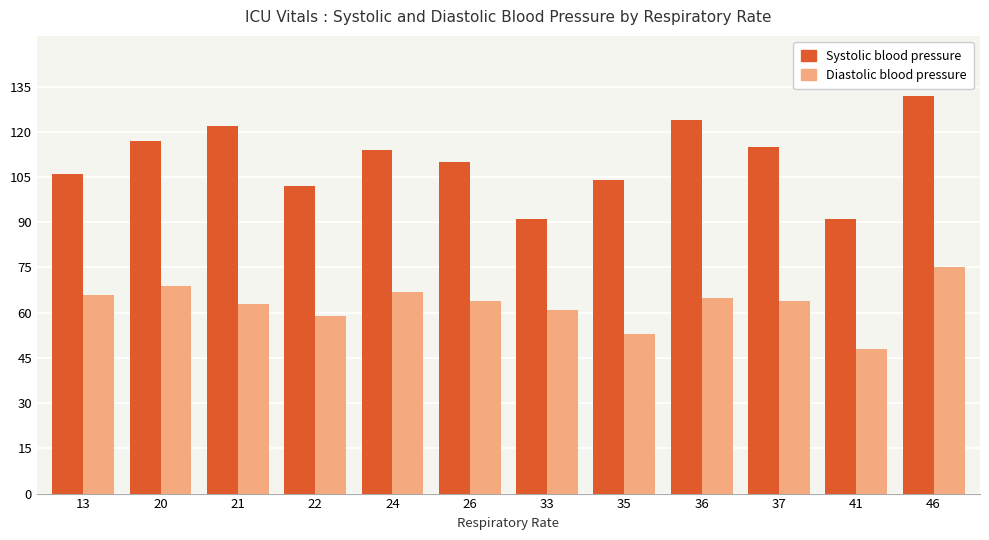

Rank the series at 13 from lowest to highest value.

Diastolic blood pressure, Systolic blood pressure